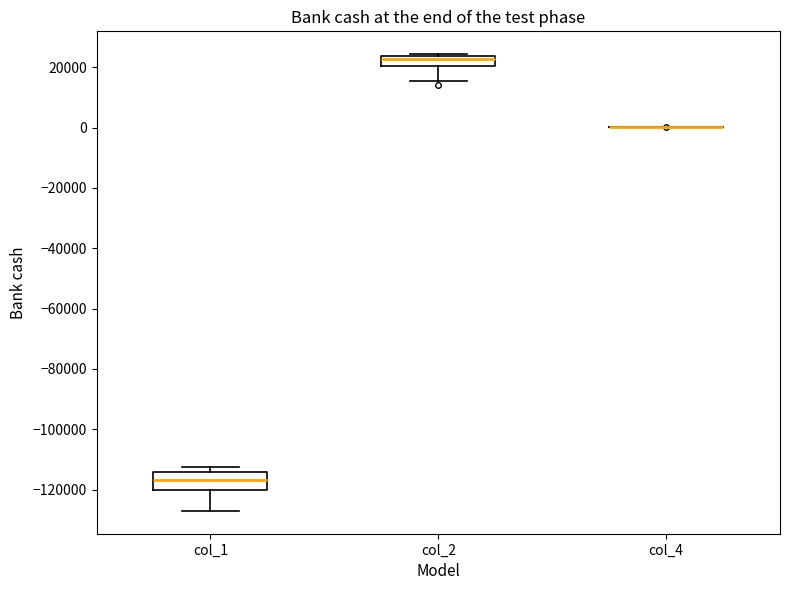

Reading left to right, transcribe this box plot: for each box, give where its median line is, the range the box spans, and where its two whiskers end, as read against the y-axis. The values are not printed on the chart, so give them approximately, as read against the axis.

col_1: median -116000, box -120000 to -114000, whiskers -128000 to -112000
col_2: median 22000, box 20000 to 24000, whiskers 16000 to 24000 (just above the box's upper edge)
col_4: box collapsed to a line at 0, whiskers 0 to 0